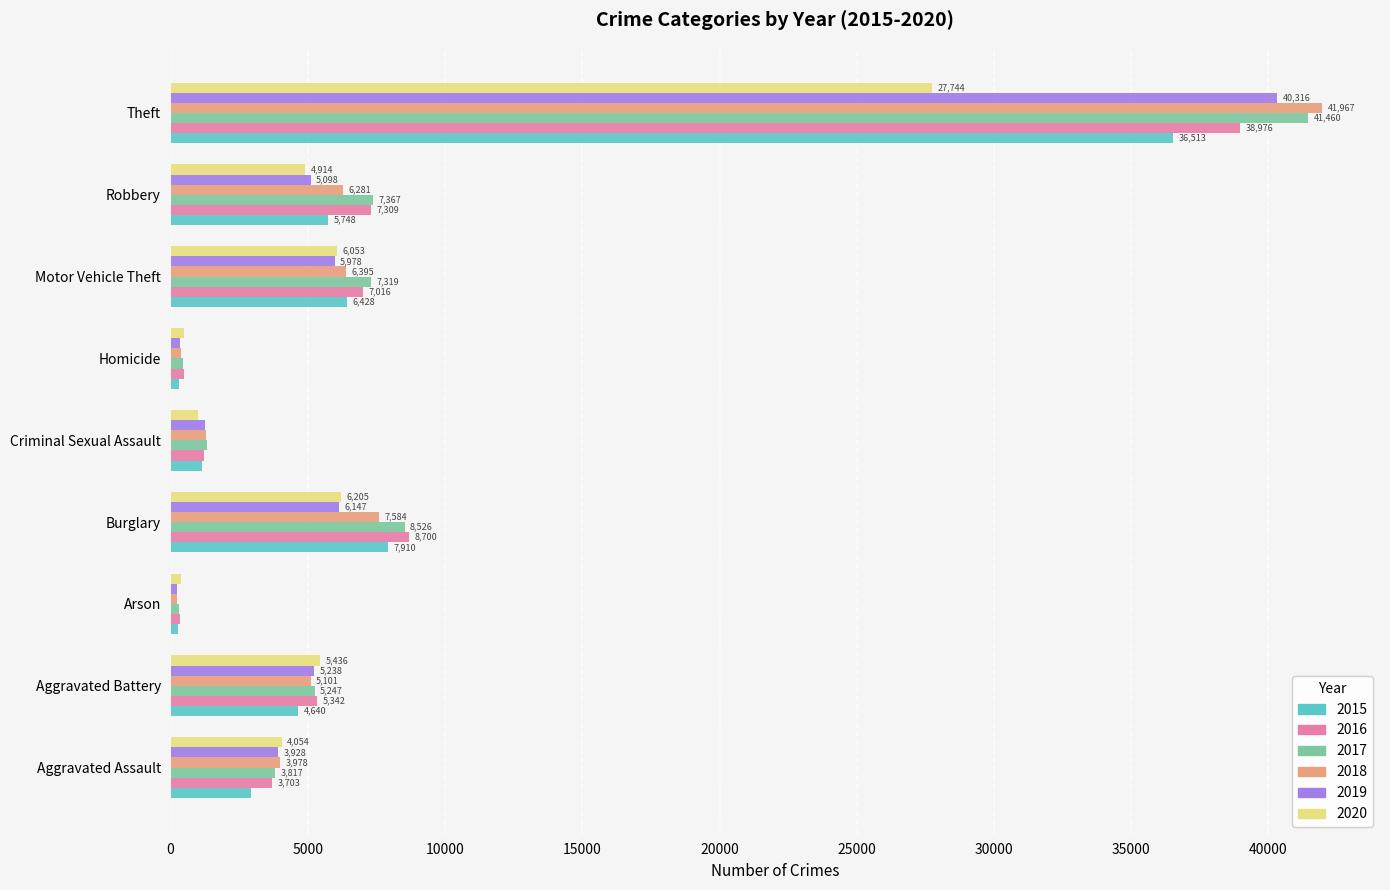

Is it true that 2017 equals 1310 at Criminal Sexual Assault?

True